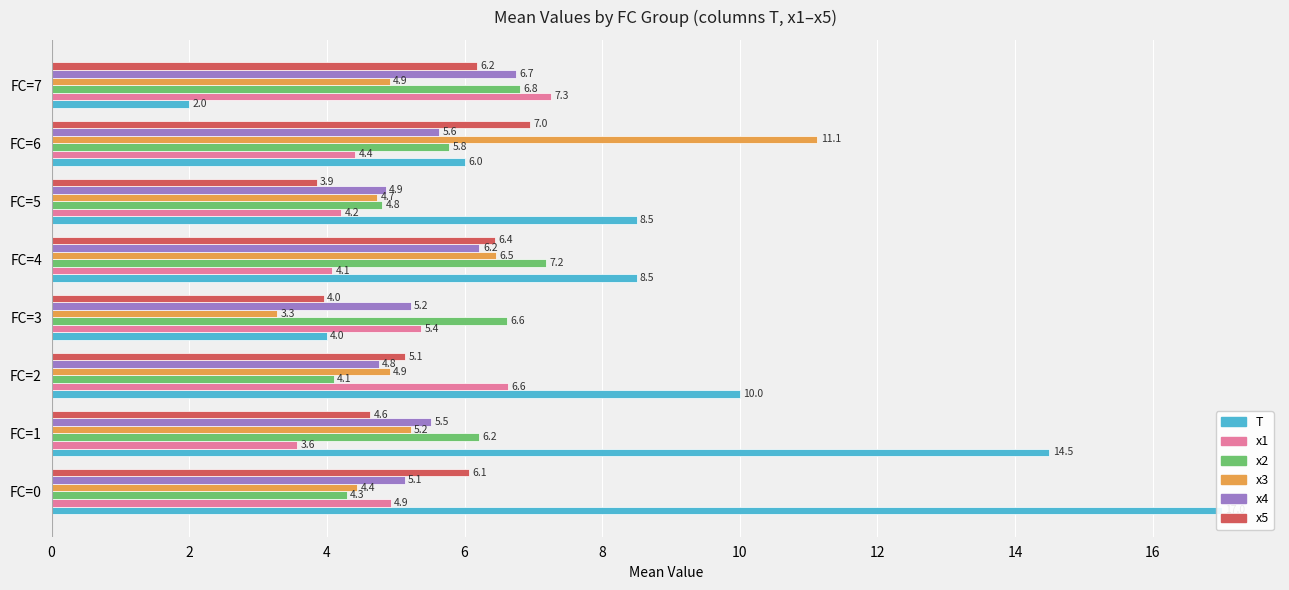

Which series has the widest spread of values?

T